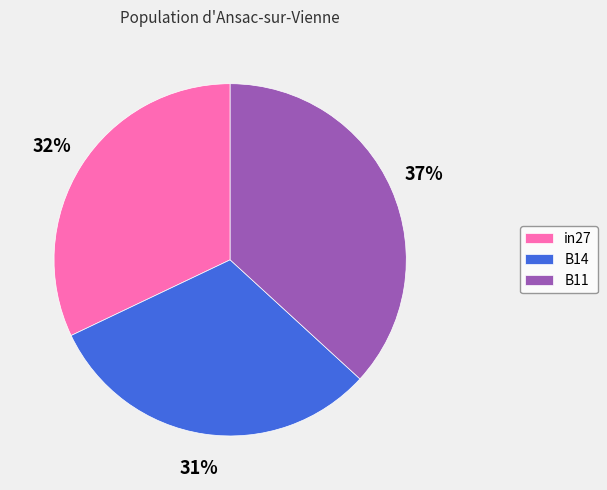

To the nearest percent, what is the average slice percentage?

33%